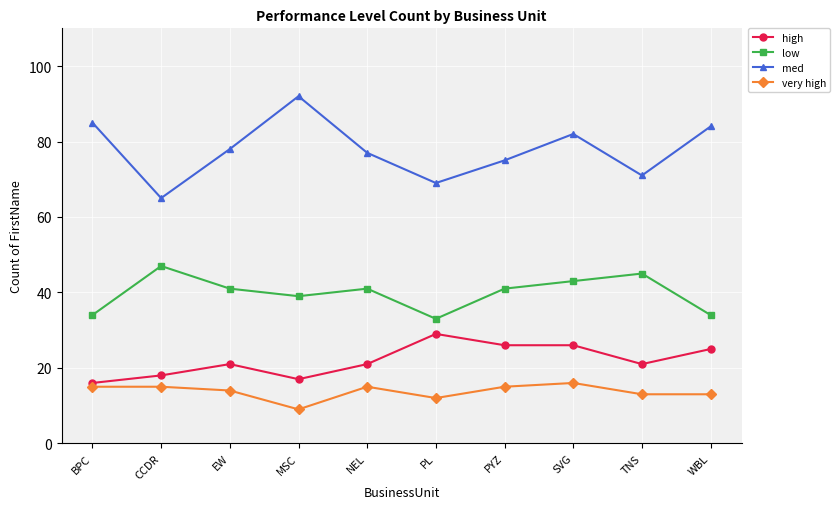

Reading left to right, what are all the values shown in this chart?

high: 16	18	21	17	21	29	26	26	21	25
low: 34	47	41	39	41	33	41	43	45	34
med: 85	65	78	92	77	69	75	82	71	84
very high: 15	15	14	9	15	12	15	16	13	13